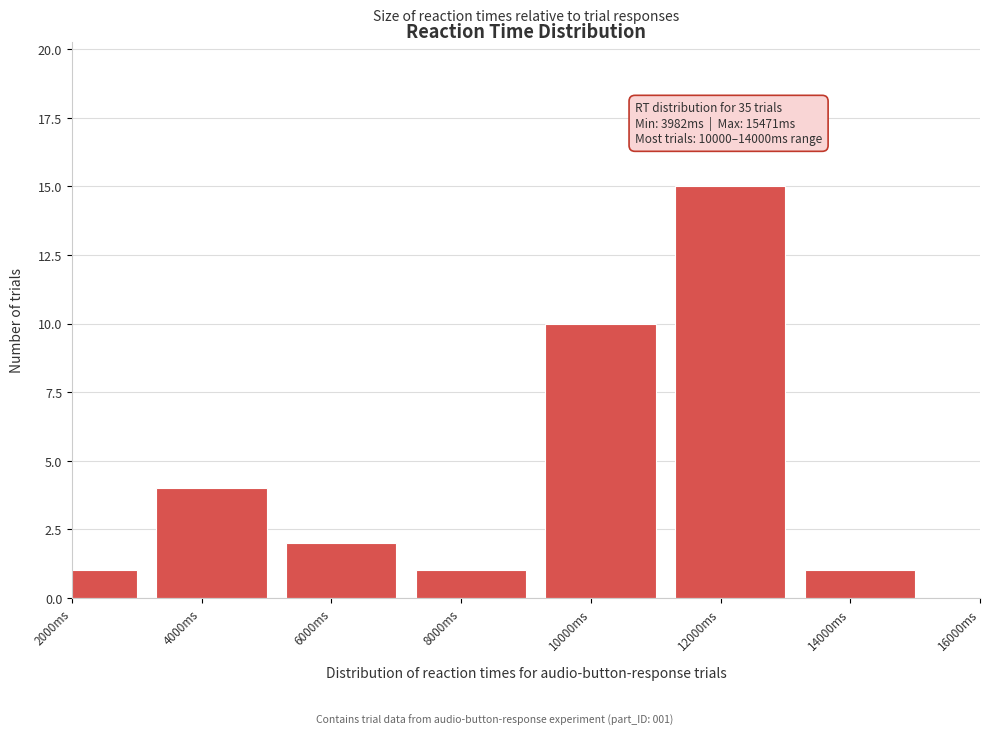

Reading left to right, extract all data points from this chart.

2000ms=1	4000ms=4	6000ms=2	8000ms=1	10000ms=10	12000ms=15	14000ms=1